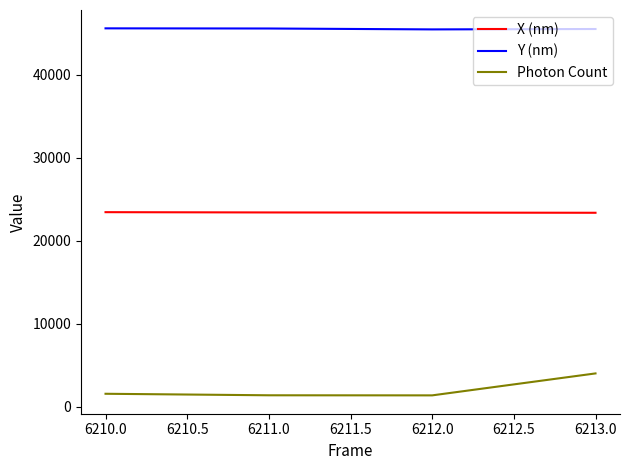

At which label does Photon Count first exceed 1577?

6210.0